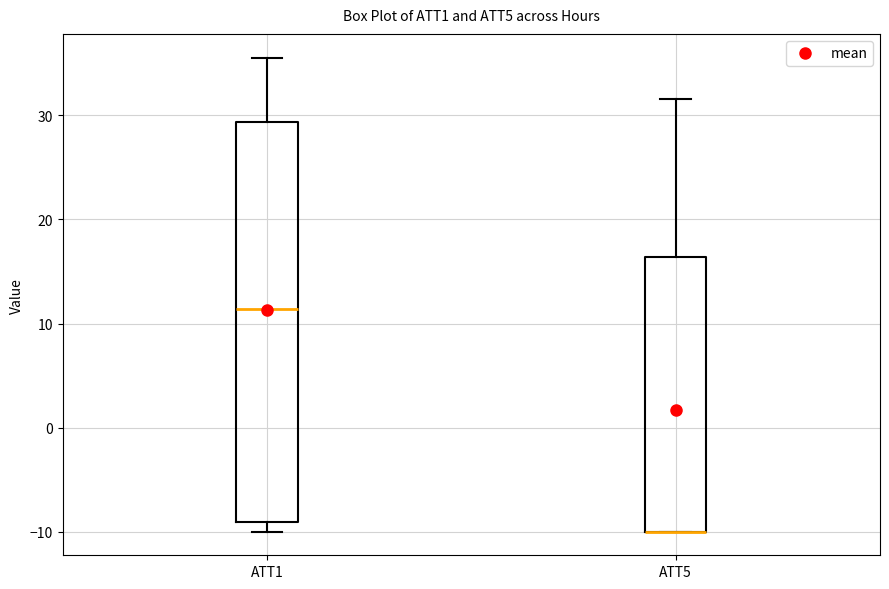

Reading left to right, read every box against the y-axis: the position of its median line, the range the box covers, and the ends of its whiskers. The values are not printed on the chart, so give them approximately, as read against the axis.

ATT1: median 11, box -9 to 29, whiskers -10 to 36
ATT5: median -10 (drawn on the box's lower edge), box -10 to 16, whiskers -10 to 32